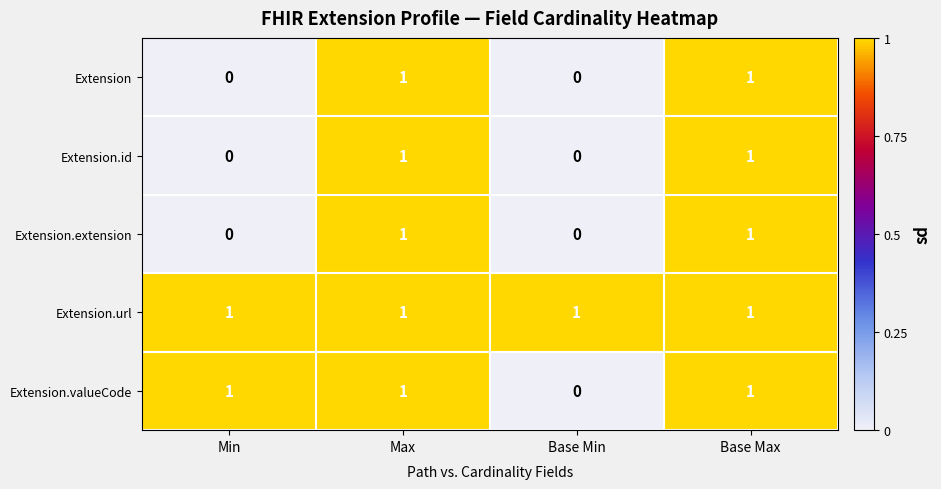

How many Extension.valueCode values are between 1 and 2?

3